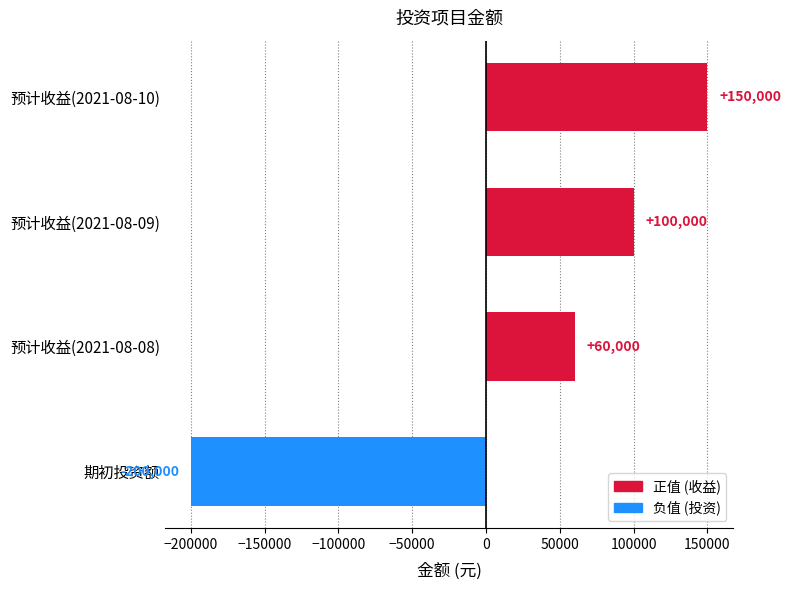

Is it true that the value at 预计收益(2021-08-09) is 136799?

False